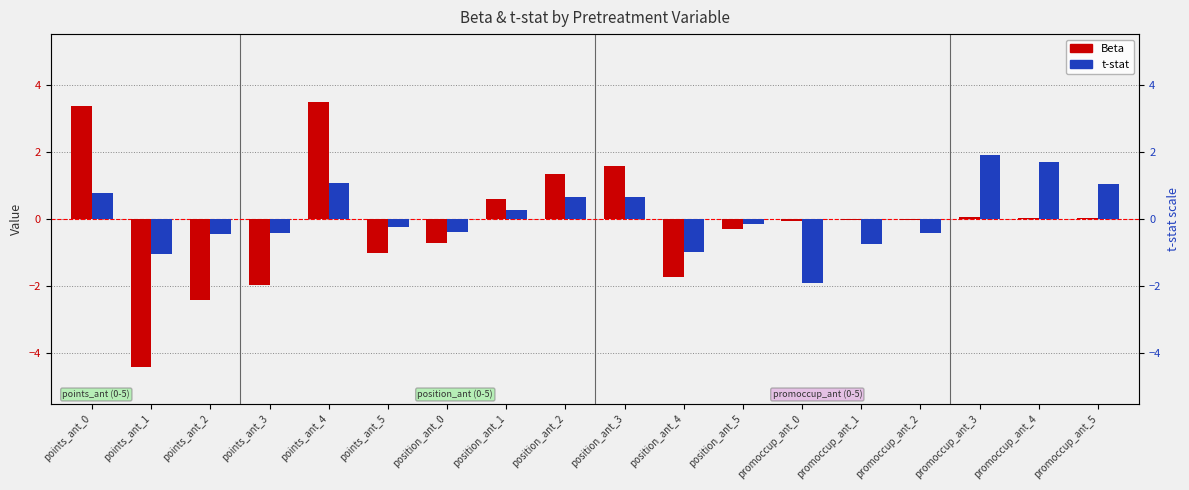

What is the difference between the highest and lowest values at position_ant_0?

0.3